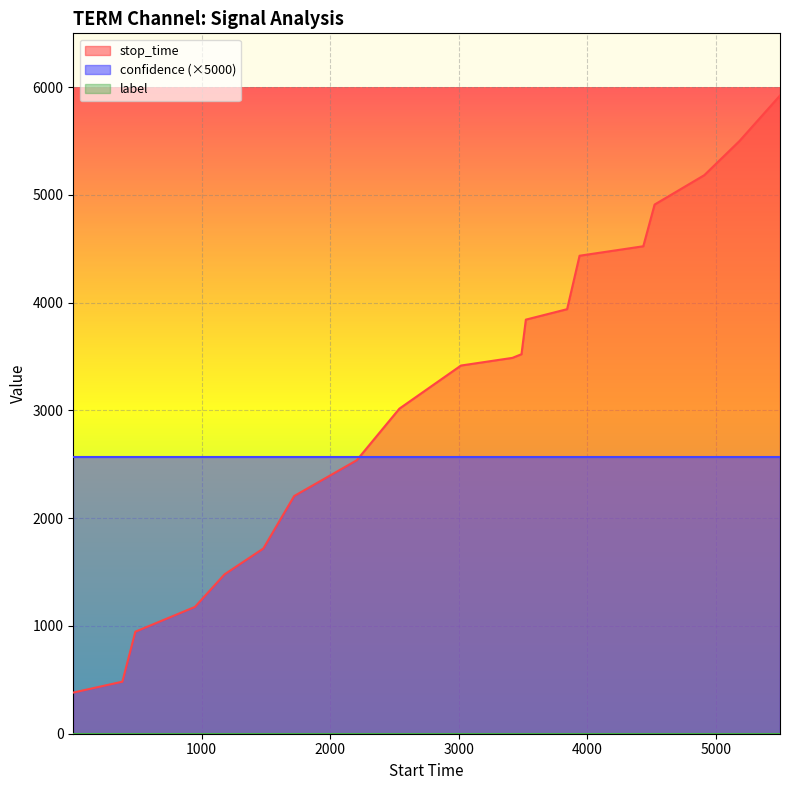

At which category is the sum across all series the highest?

5501